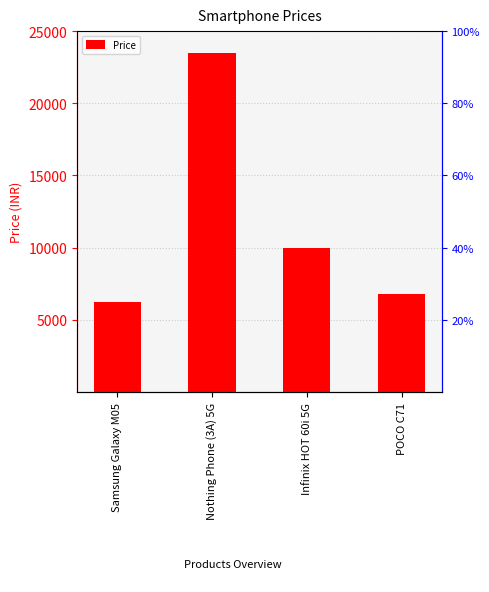

Reading left to right, transcribe all the data shown in this chart.

Samsung Galaxy M05=6249	Nothing Phone (3A) 5G=23476	Infinix HOT 60i 5G=9999	POCO C71=6799